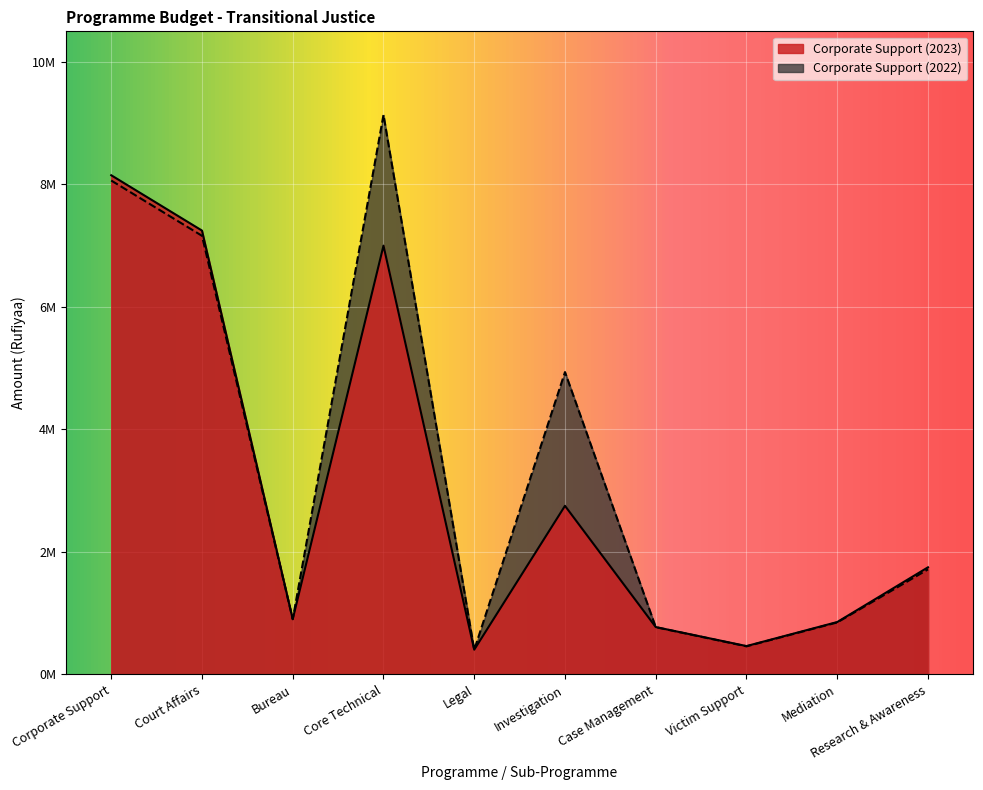

Is it true that Corporate Support (2023) equals 159833 at Legal?

False